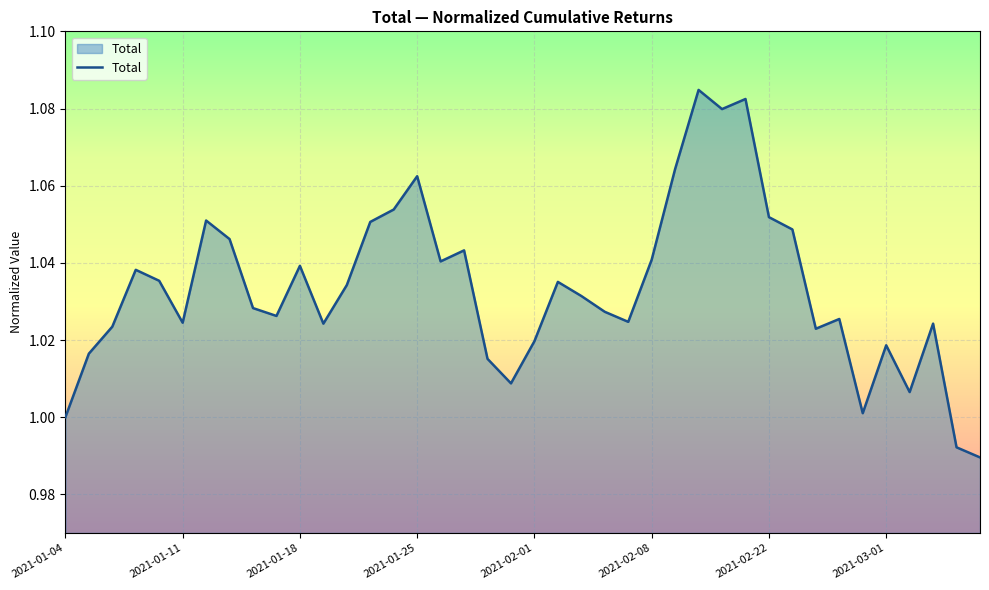

Is this an area chart (filled region under the line)?

Yes